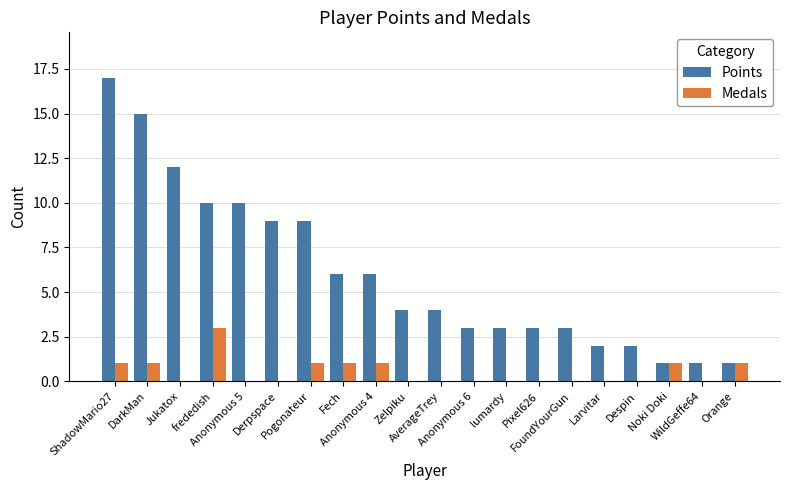

Reading left to right, list all the values displayed in this chart.

Points: ShadowMario27=17	DarkMan=15	Jukatox=12	frededish=10	Anonymous 5=10	Derpspace=9	Pogonateur=9	Fech=6	Anonymous 4=6	Zelpiku=4	AverageTrey=4	Anonymous 6=3	lumardy=3	Pixel626=3	FoundYourGun=3	Larvitar=2	Despin=2	Noki Doki=1	WildGeffe64=1	Orange=1
Medals: ShadowMario27=1	DarkMan=1	Jukatox=0	frededish=3	Anonymous 5=0	Derpspace=0	Pogonateur=1	Fech=1	Anonymous 4=1	Zelpiku=0	AverageTrey=0	Anonymous 6=0	lumardy=0	Pixel626=0	FoundYourGun=0	Larvitar=0	Despin=0	Noki Doki=1	WildGeffe64=0	Orange=1